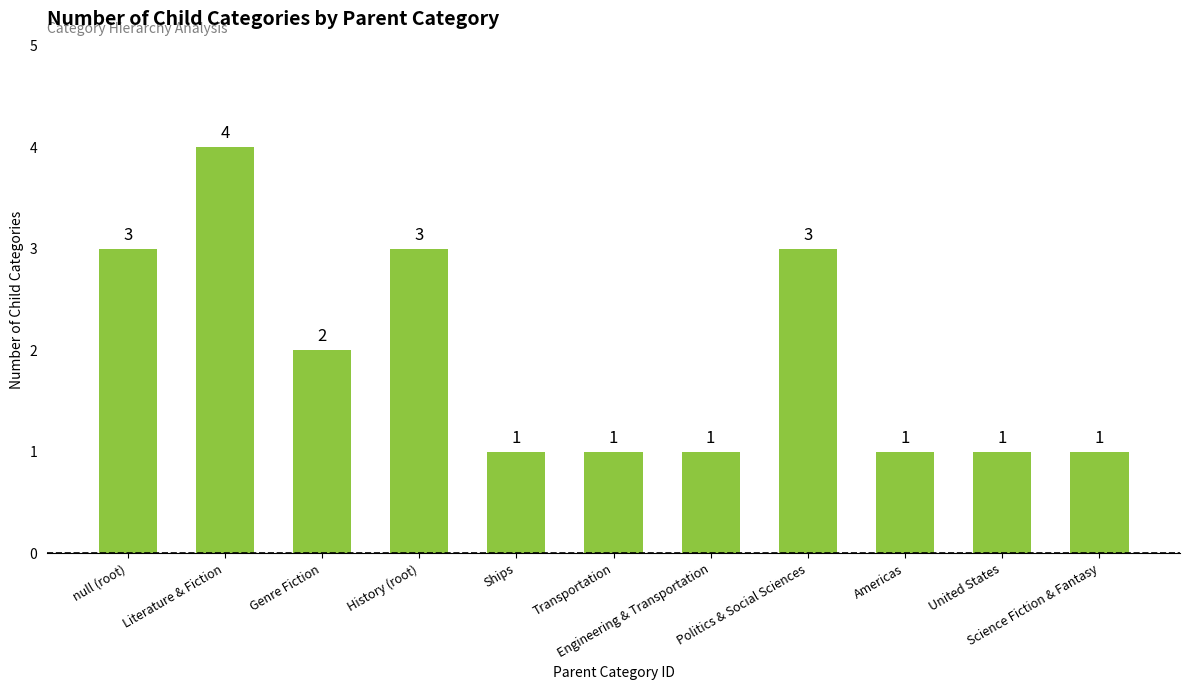

What is the ratio of the value at Science Fiction & Fantasy to the value at History (root)?

0.3